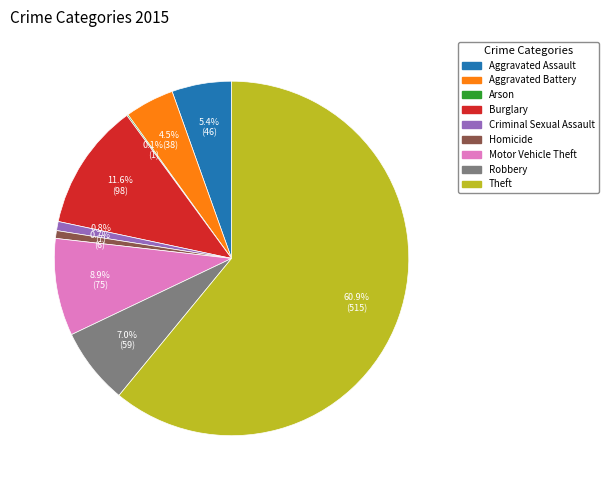

Which slice represents more than half of the pie?

Theft